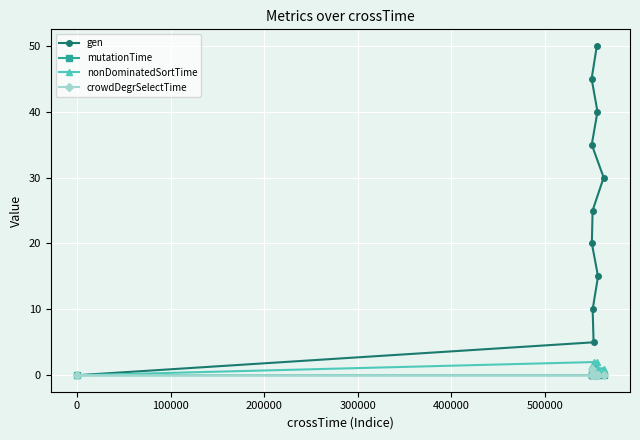

What is the value of the gen point at the 4th from the left?

20